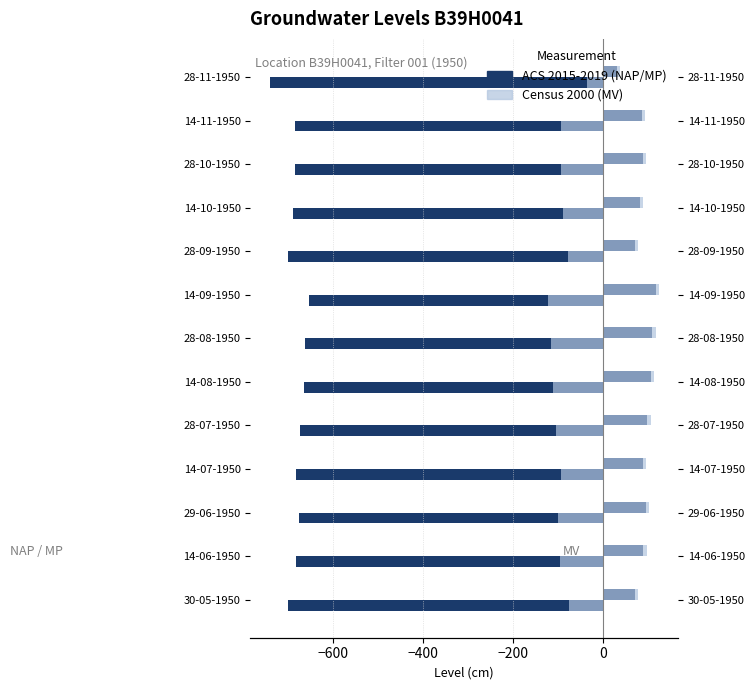

What is the lowest value of the Stand (cm t.o.v. NAP) series?

-740